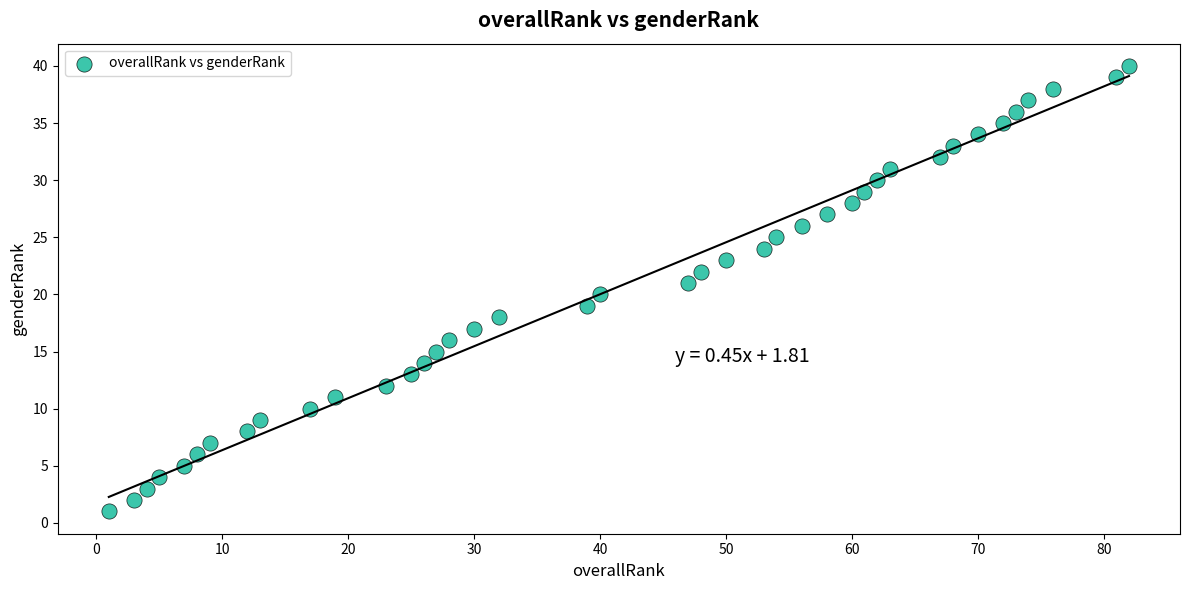

What is the range of Y values (max minus min)?

39